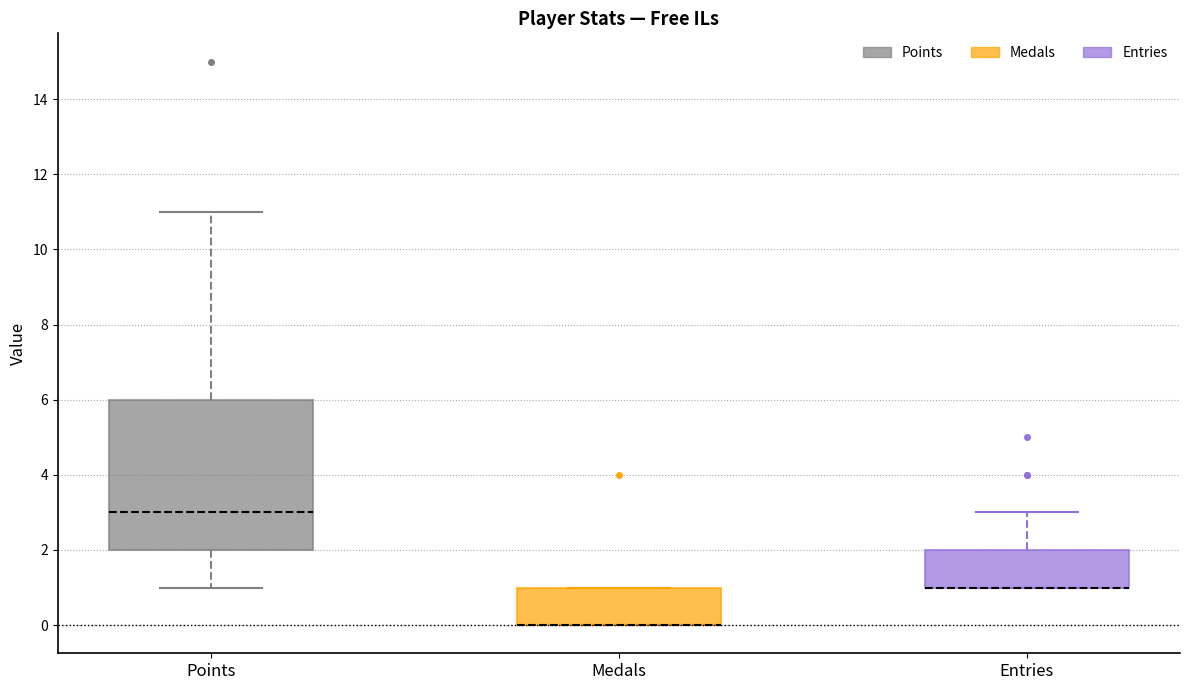

Where is the upper edge of the box for Medals on the y-axis? The values are not printed on the chart, so give them approximately, as read against the axis.

1